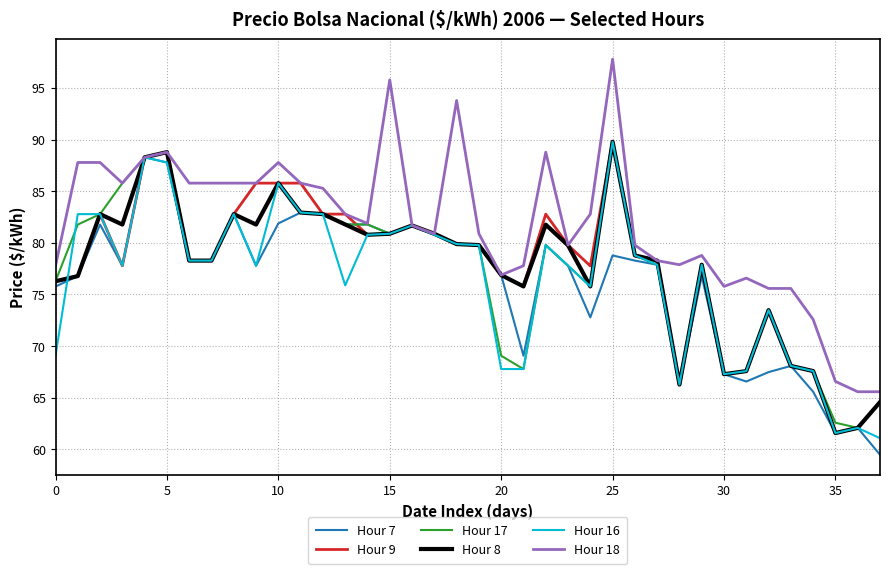

What is the highest value of the Hour 16 series?

89.8